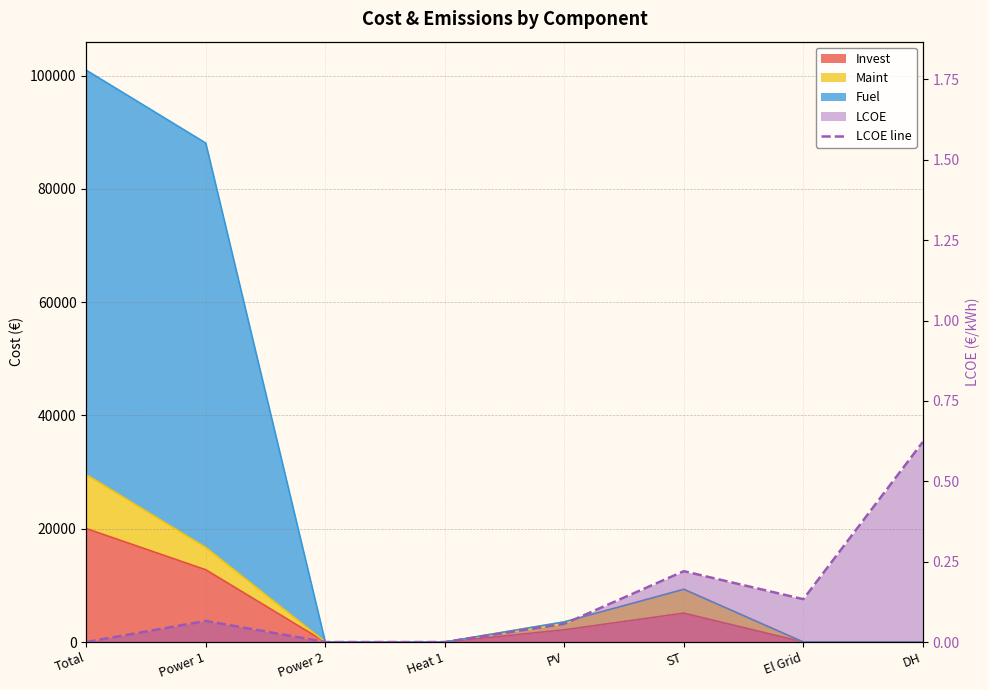

Reading right to left, transcribe all the data shown in this chart.

DH=0.6	El Grid=0.1	ST=0.2	PV=0.1	Heat 1=0.0	Power 2=0.0	Power 1=0.1	Total=0.0